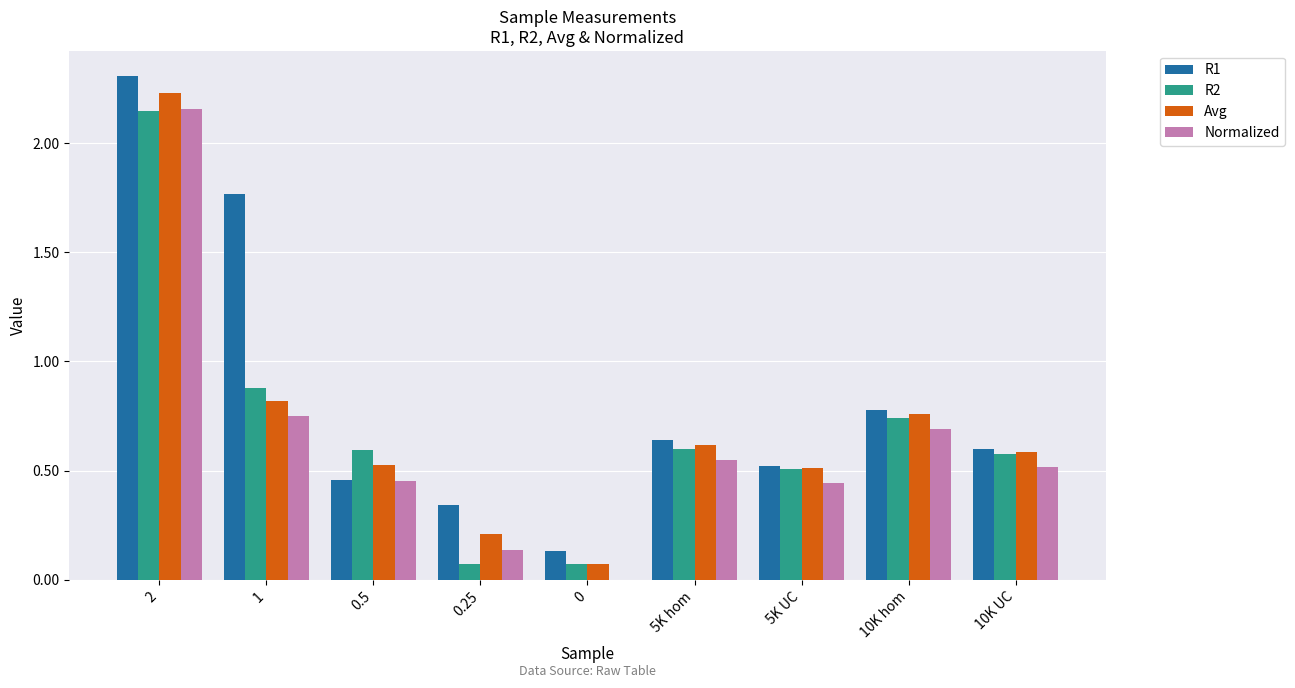

How many groups of bars are there?

9